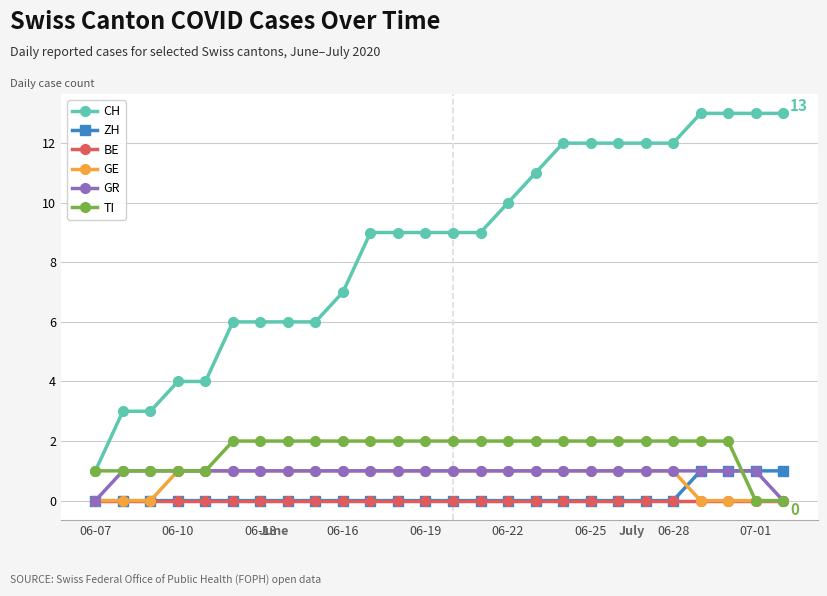

Which series has the widest spread of values?

CH